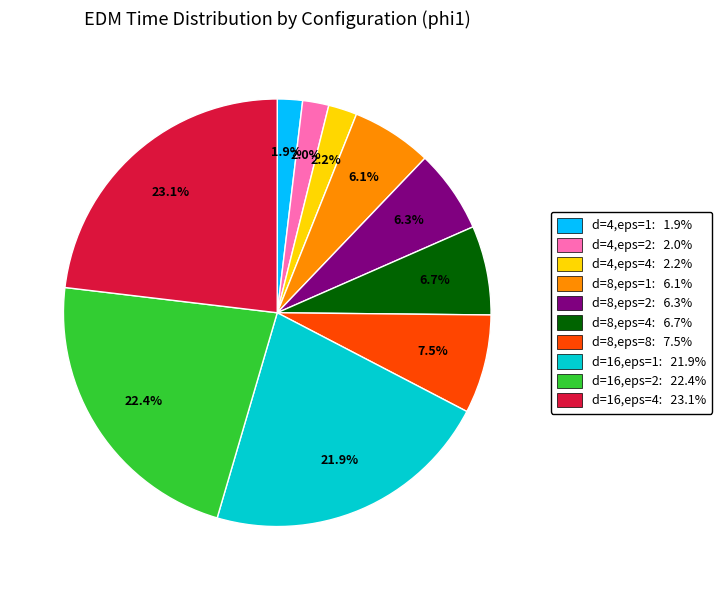

Which category has the biggest portion of the pie?

d=16,eps=4